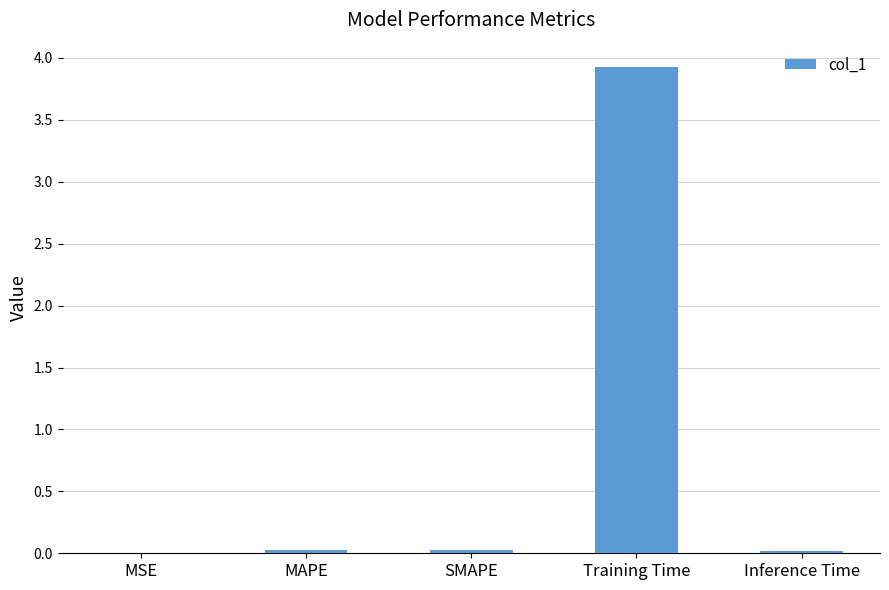

What is the sum of all values?

4.0